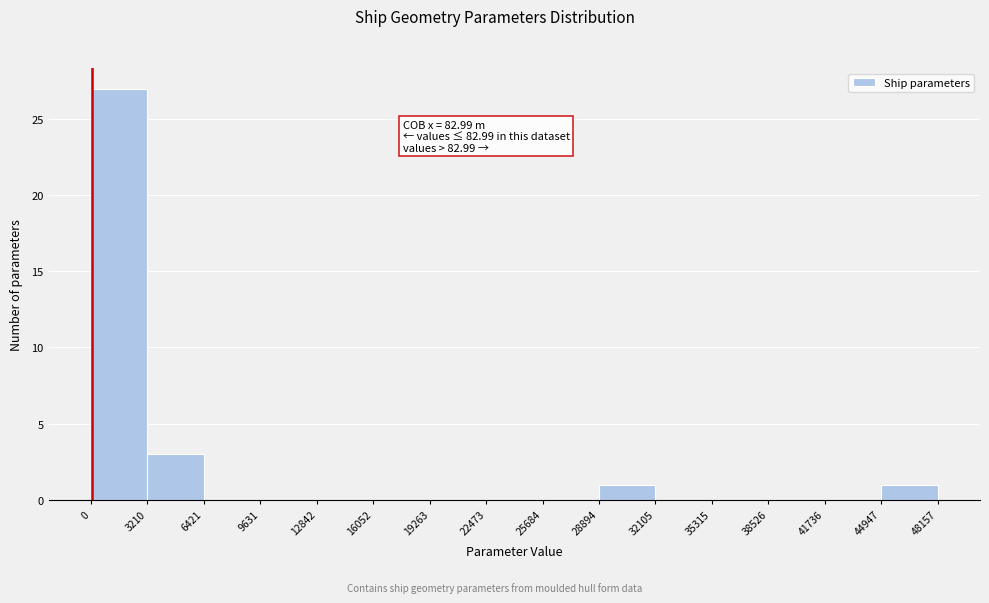

Which range on the x-axis has the tallest bar?

0 to 3210